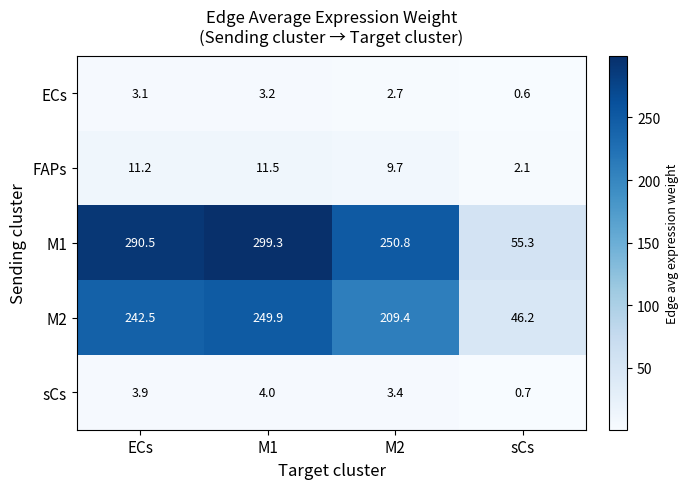

Reading right to left, what are all the values shown in this chart?

ECs: sCs=0.6	M2=2.7	M1=3.2	ECs=3.1
FAPs: sCs=2.1	M2=9.7	M1=11.5	ECs=11.2
M1: sCs=55.3	M2=250.8	M1=299.3	ECs=290.5
M2: sCs=46.2	M2=209.4	M1=249.9	ECs=242.5
sCs: sCs=0.7	M2=3.4	M1=4.0	ECs=3.9